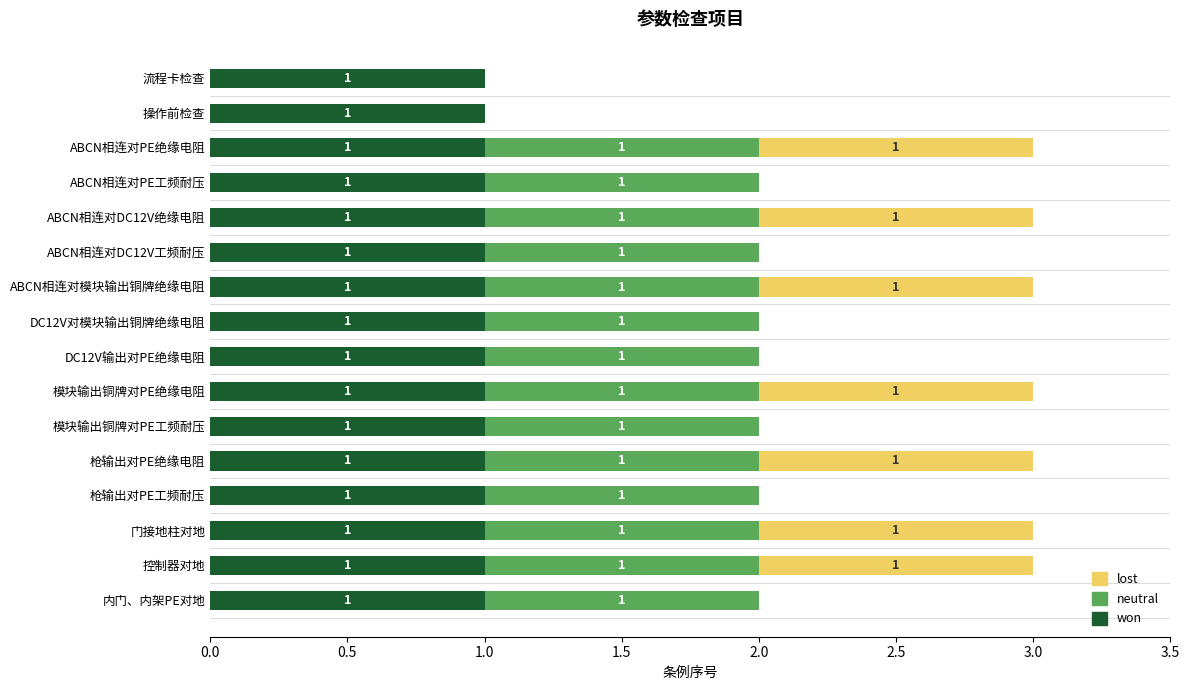

Is it true that won equals 1 at ABCN相连对DC12V绝缘电阻?

True